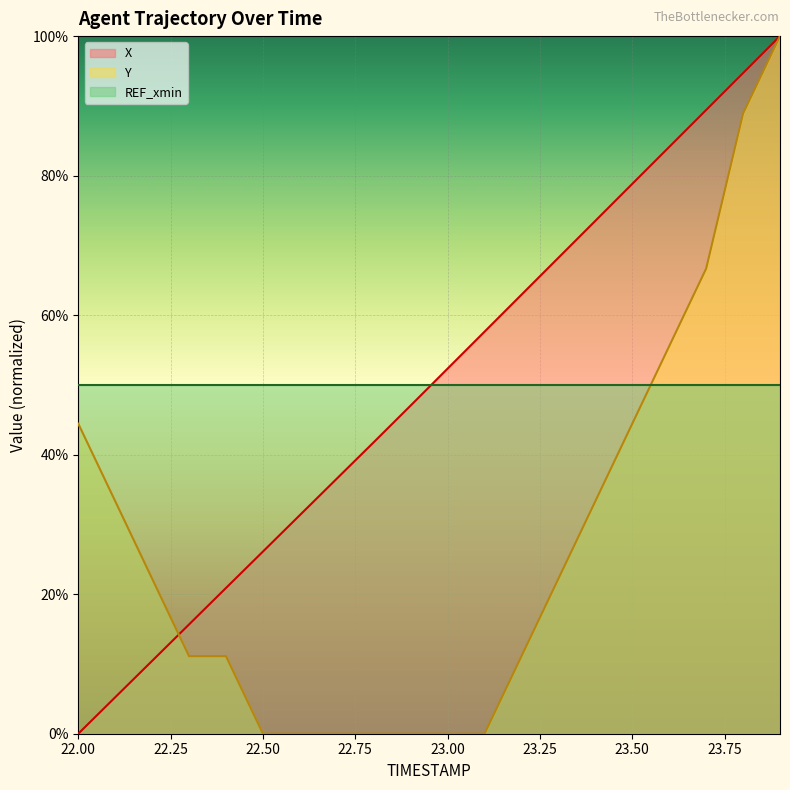

Which has a higher value, 23.9 or 22.6?

23.9